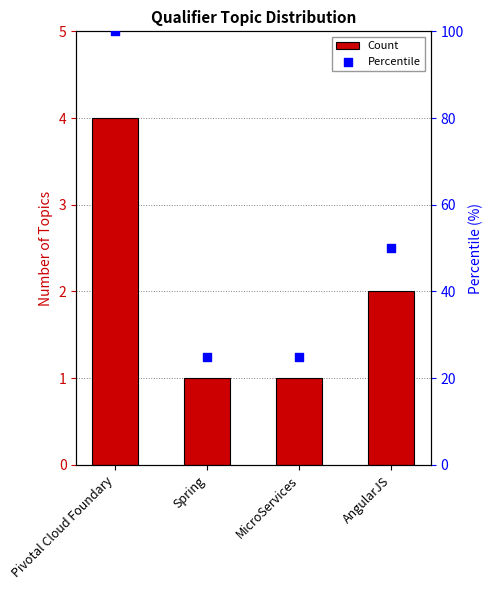

At which category is the sum across all series the highest?

Pivotal Cloud Foundary